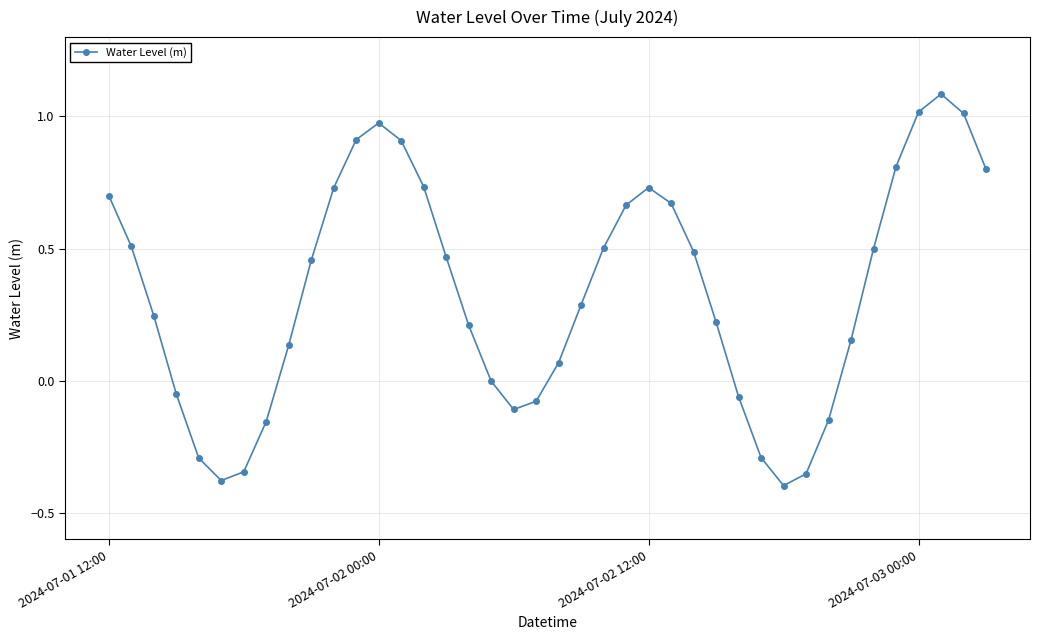

How many interior local valleys (lower than both neighbors) does the data have?

3